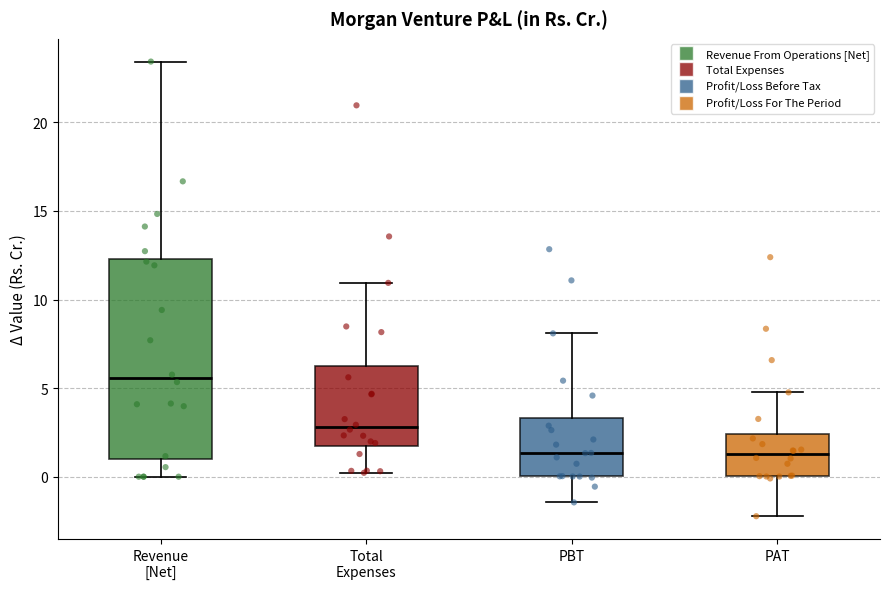

Comparing the boxes themselves (not the whiskers), which one is the tallest?

Revenue [Net]